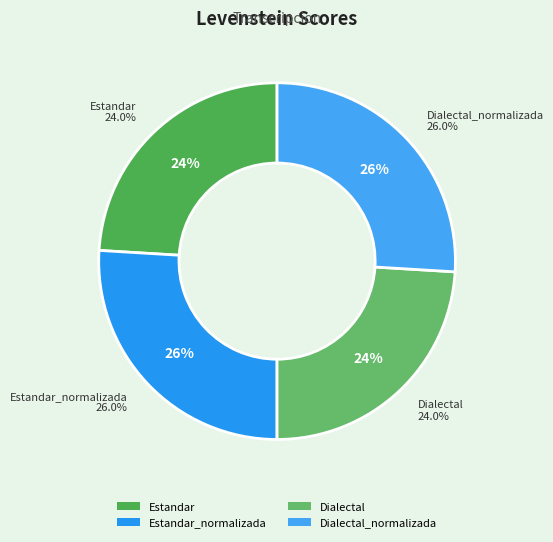

What portion of the pie excludes Dialectal?

76.0%